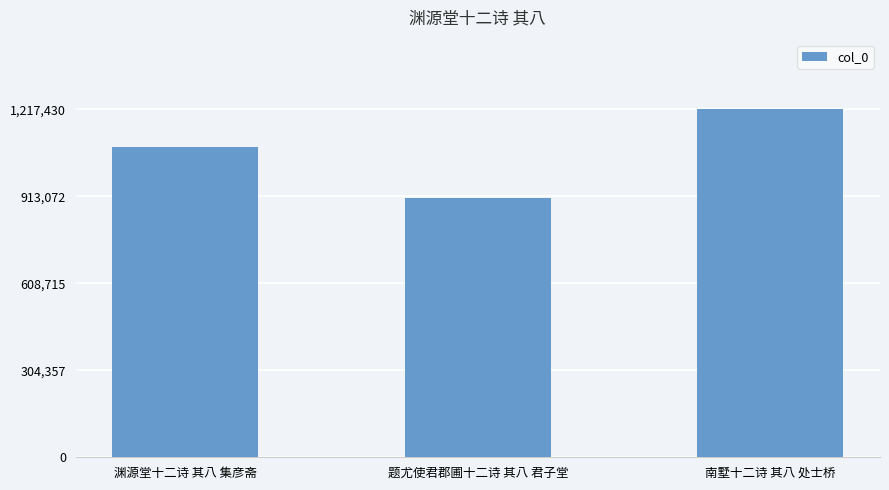

Count the values in the range 905715 to 1217430.

3